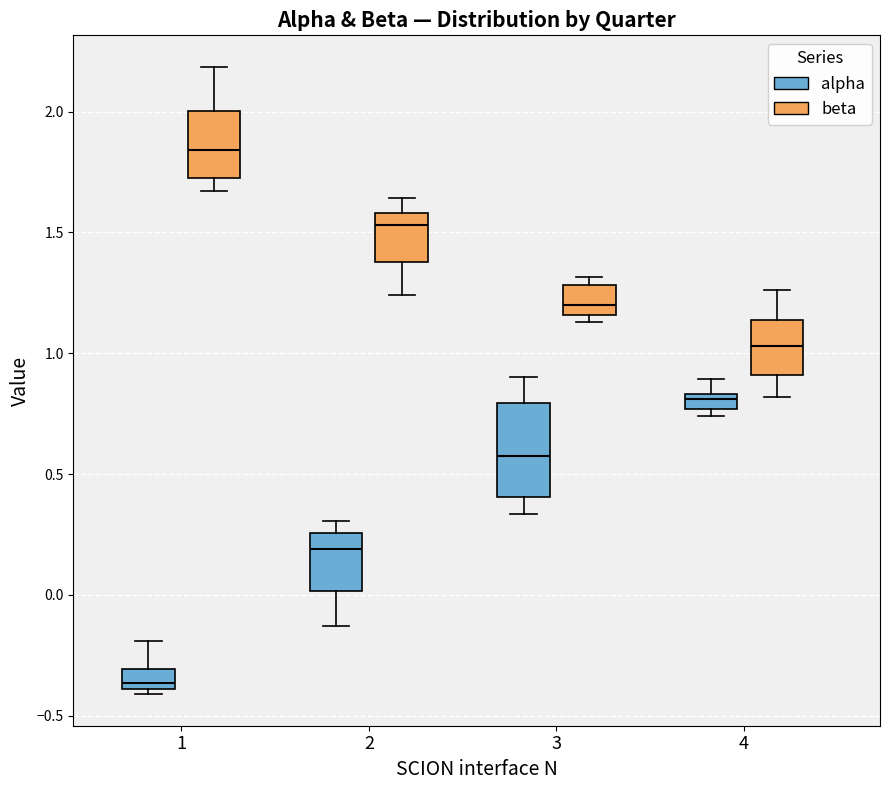

Which box has the highest median line?

1 (beta)